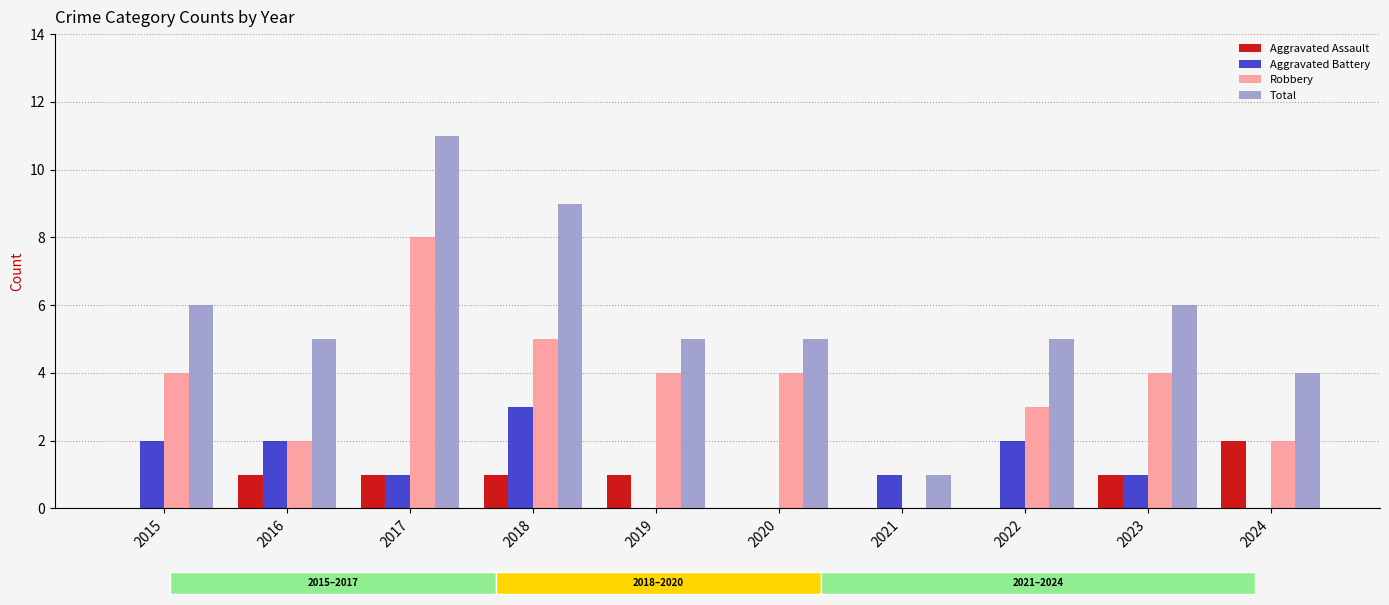

The value of Aggravated Battery at 2016 is 3. True or false?

False